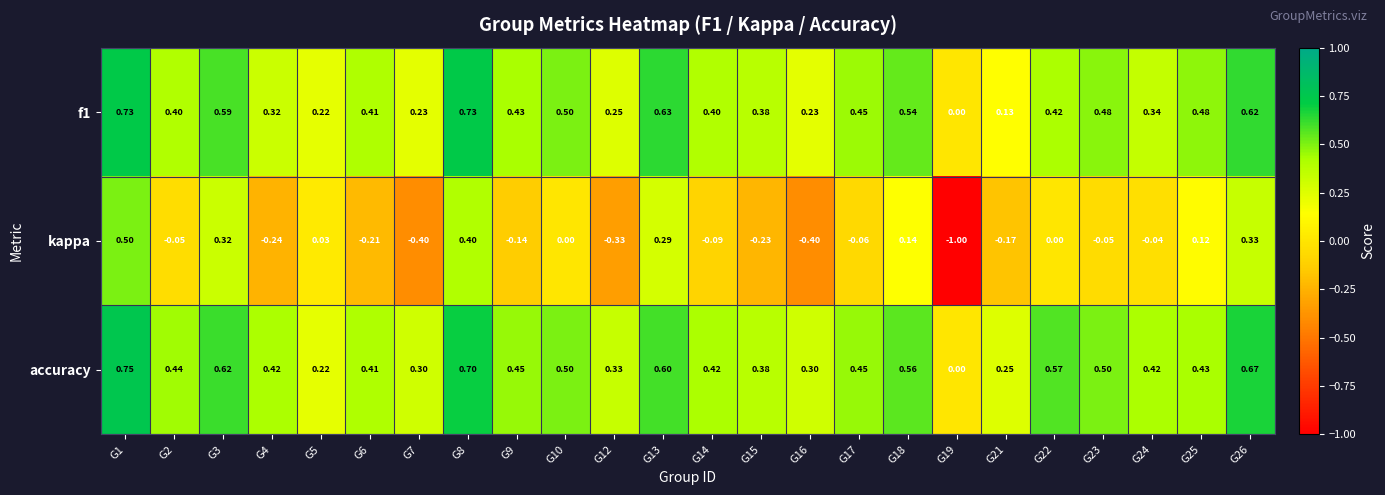

Which series changed the most between G5 and G16?

kappa